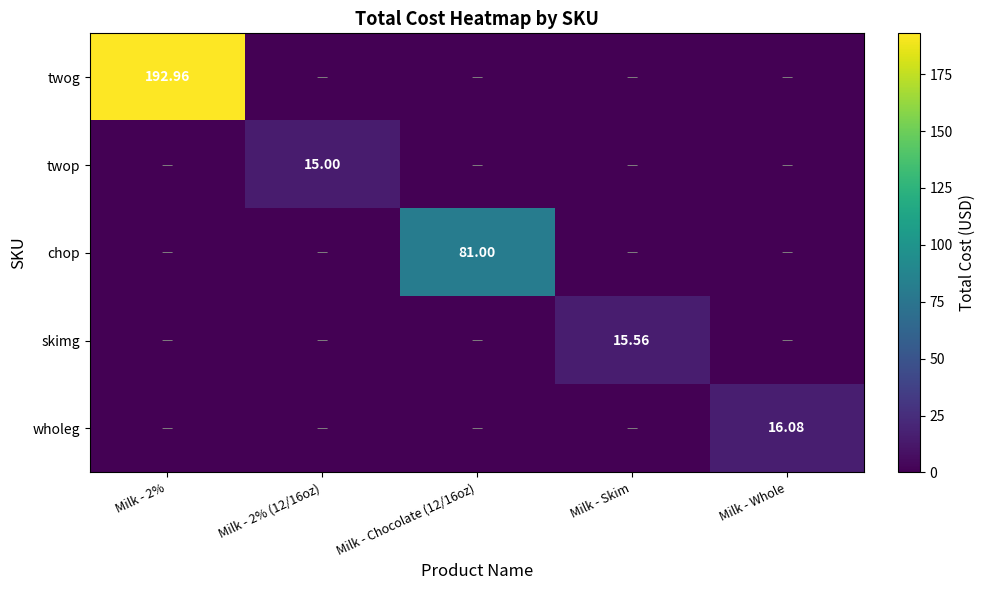

What is the difference between the highest and lowest values at Milk - Chocolate (12/16oz)?

81.0